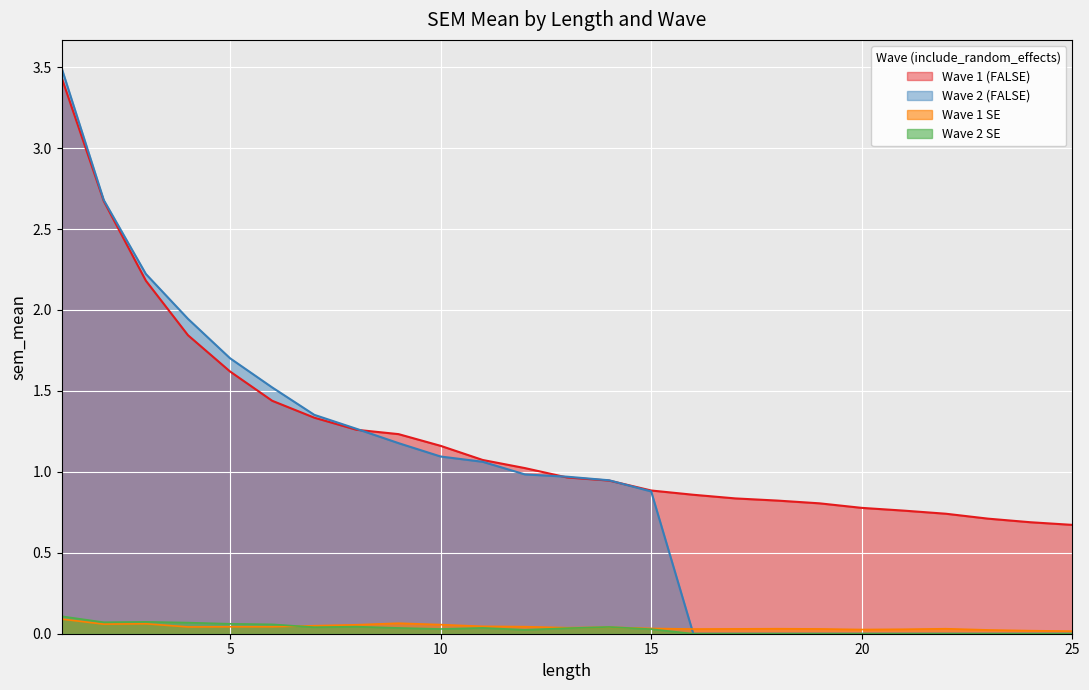

What is the difference between the second highest and minimum values in the Wave 2 SE series?

0.1